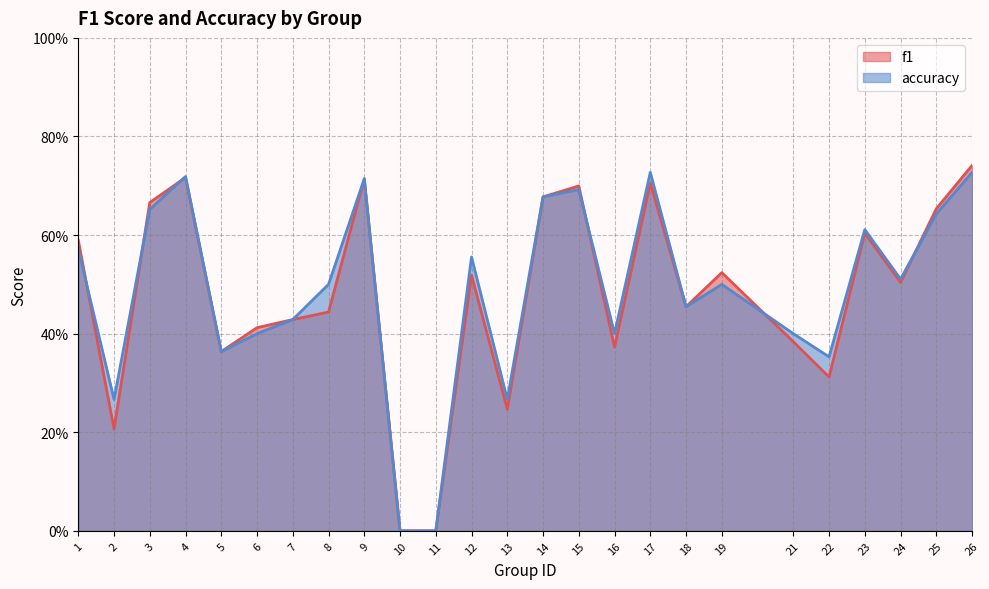

Reading left to right, list all the values displayed in this chart.

f1: 0.6	0.2	0.7	0.7	0.4	0.4	0.4	0.4	0.7	0.0	0.0	0.5	0.2	0.7	0.7	0.4	0.7	0.5	0.5	0.4	0.3	0.6	0.5	0.7	0.7
accuracy: 0.6	0.3	0.7	0.7	0.4	0.4	0.4	0.5	0.7	0.0	0.0	0.6	0.3	0.7	0.7	0.4	0.7	0.5	0.5	0.4	0.4	0.6	0.5	0.6	0.7